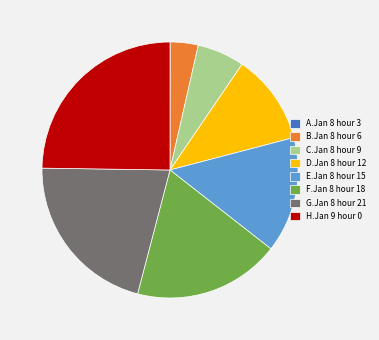

Between C.Jan 8 hour 9 and F.Jan 8 hour 18, which is larger?

F.Jan 8 hour 18